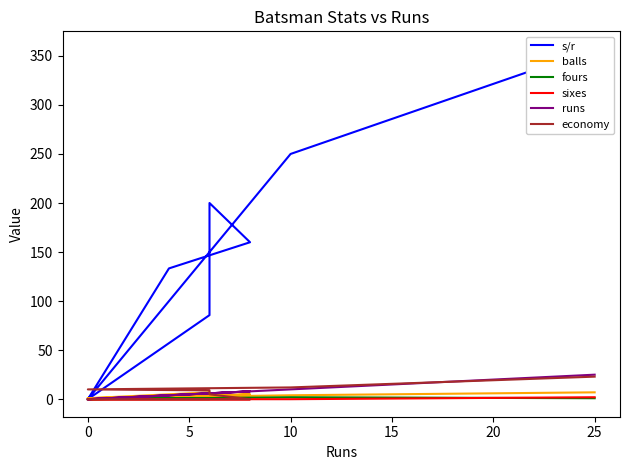

How many interior local peaks does the s/r series have?

1